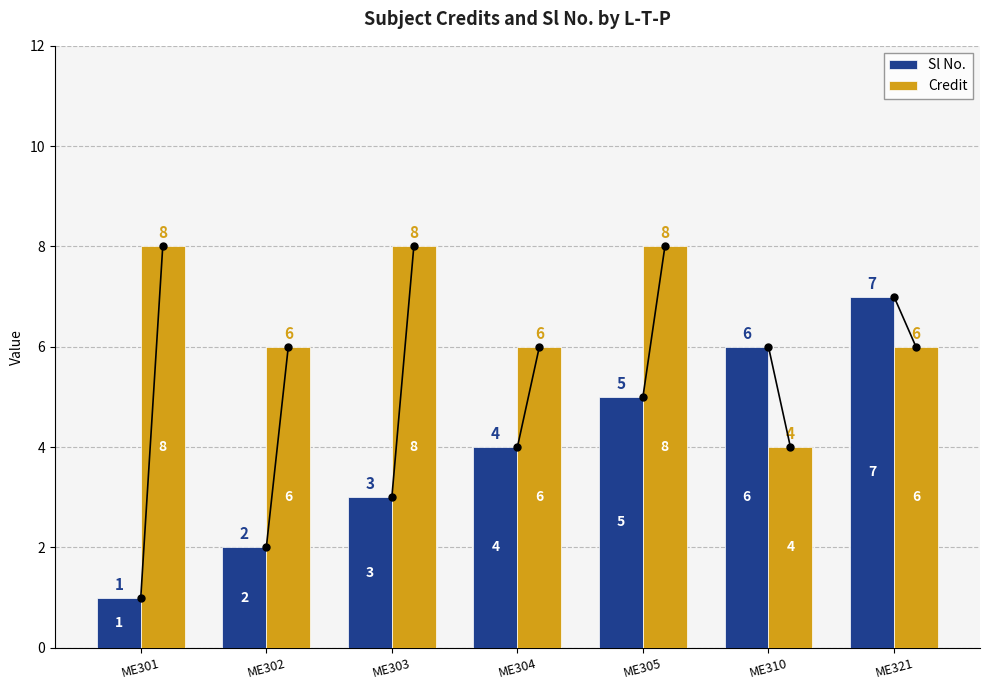

At which category does the chart reach its minimum across all series?

ME301